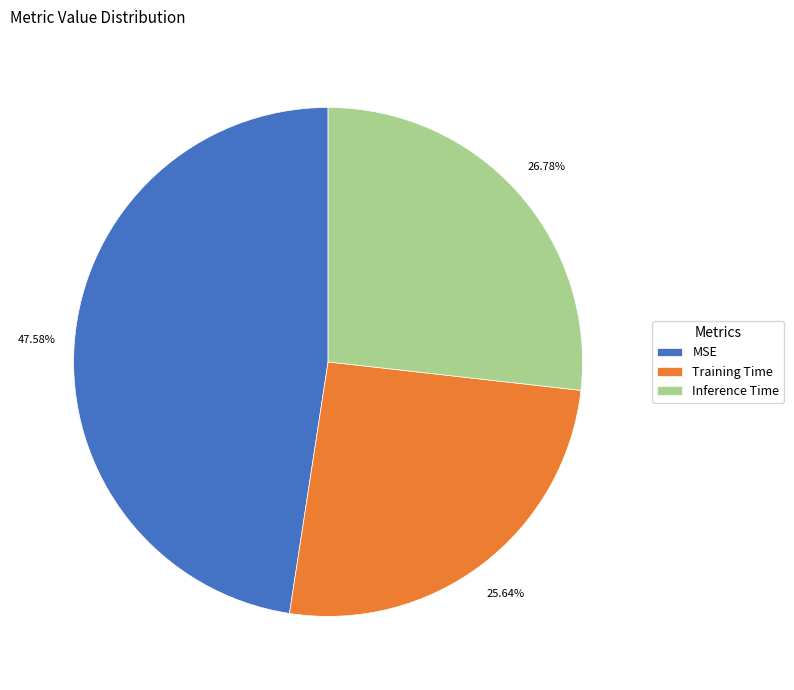

How many slices are in this pie chart?

3